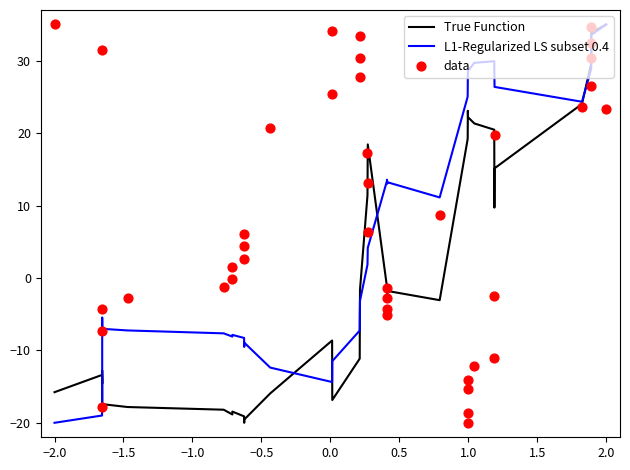

Which series has the widest spread of Y values?

True Function